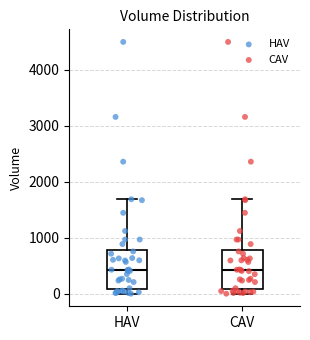

Reading left to right, read every box against the y-axis: the position of its median line, the range the box covers, and the ends of its whiskers. The values are not printed on the chart, so give them approximately, as read against the axis.

HAV: median 400, box 100 to 800, whiskers 0 to 1700
CAV: median 400, box 100 to 800, whiskers 0 to 1700